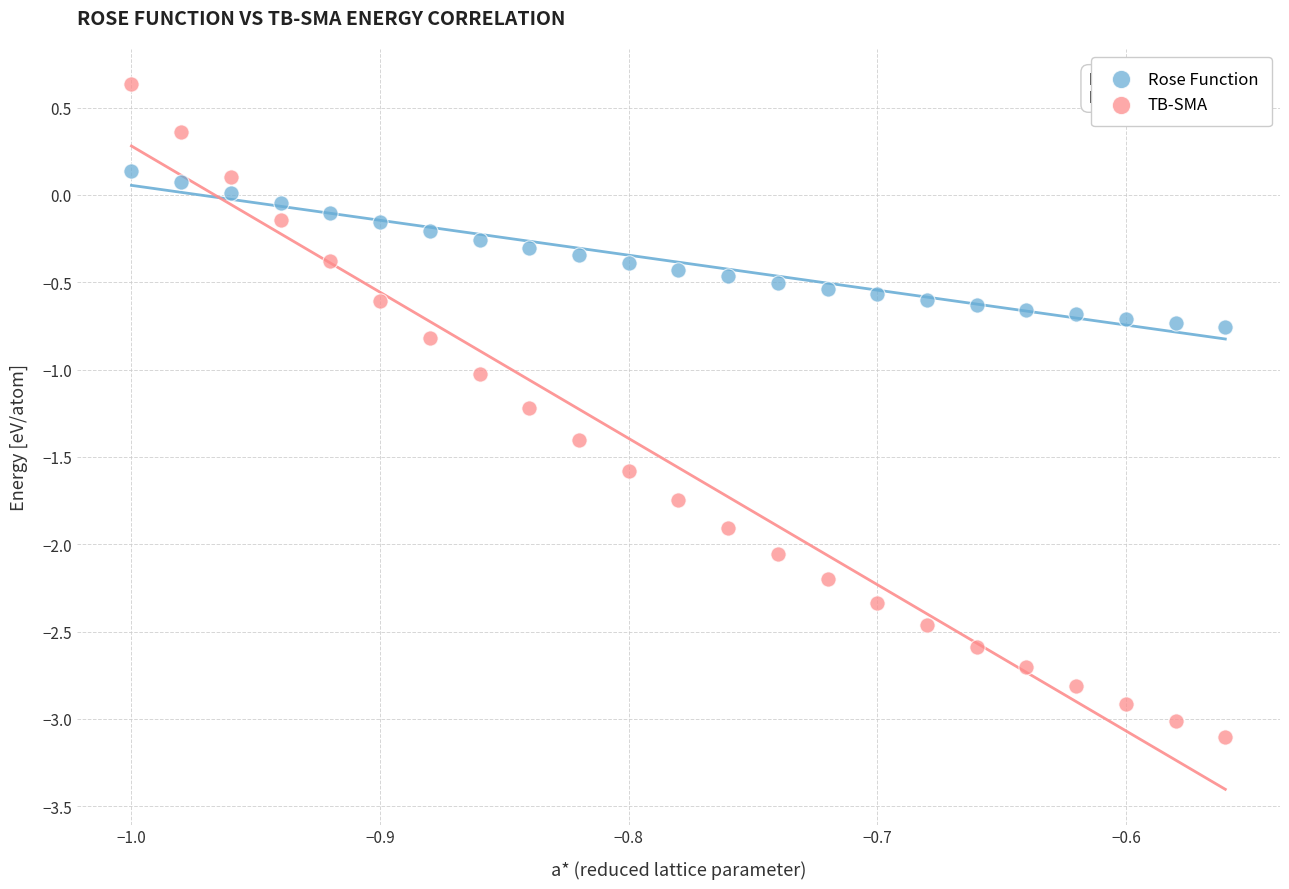

Which series has the largest Y range (max minus min)?

TB-SMA